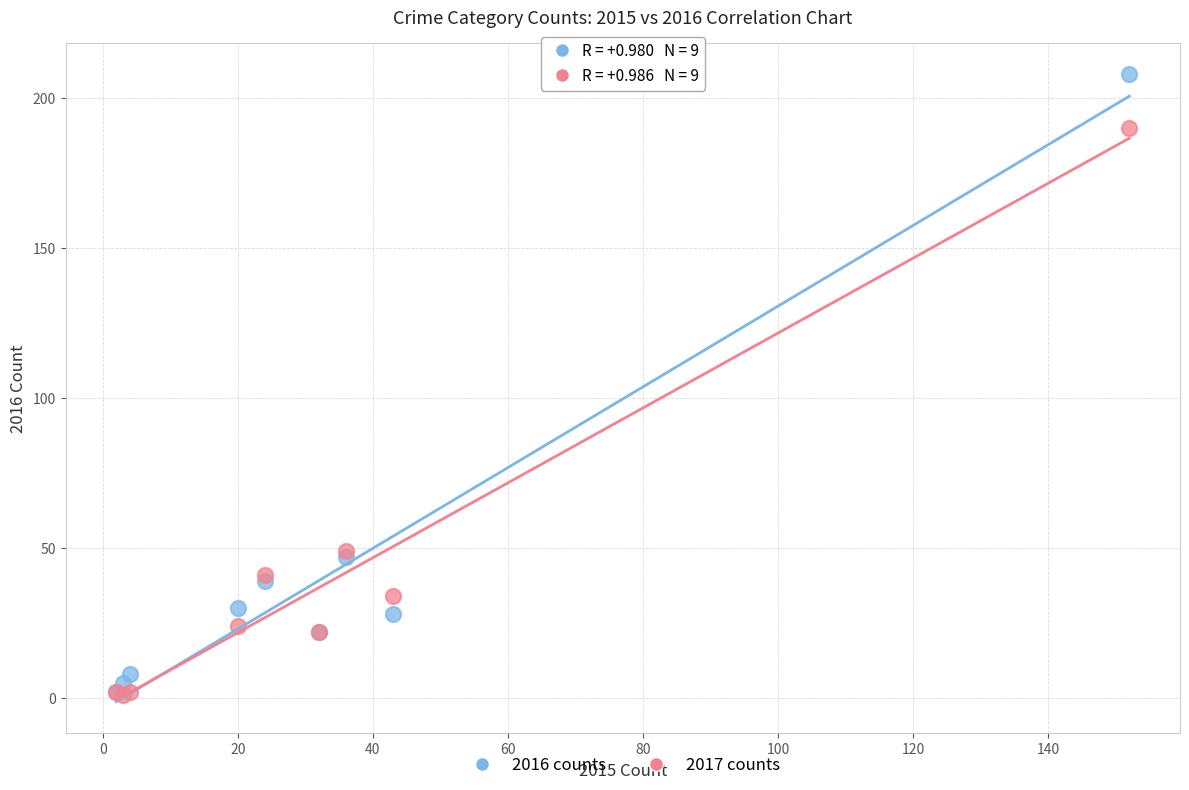

What are all the series names shown in the legend?

2016 counts, 2017 counts